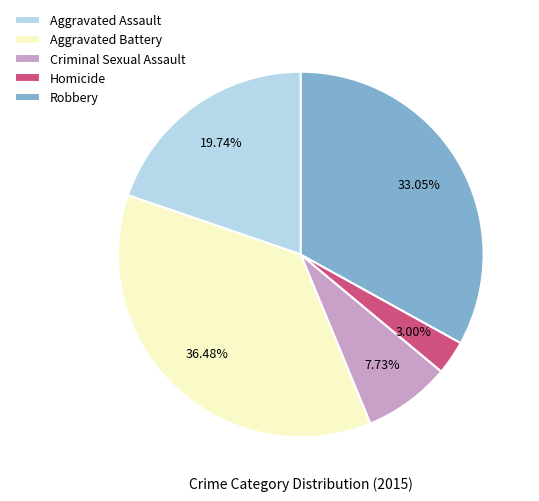

Is it true that Criminal Sexual Assault is 22% of the pie?

False